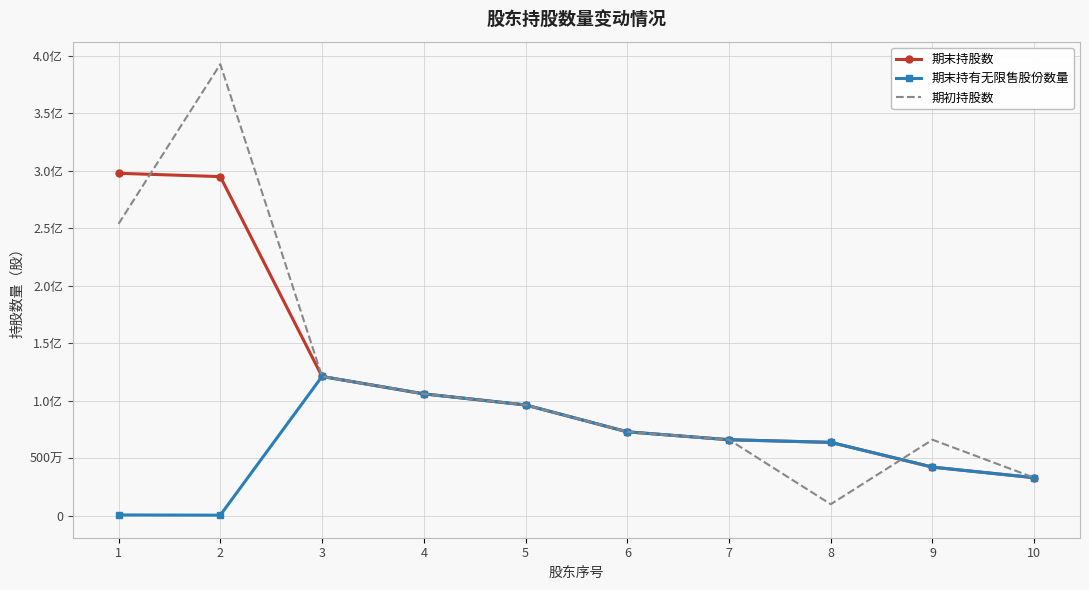

List the labels in order of 期末持股数 value, largest first.

1, 2, 3, 4, 5, 6, 7, 8, 9, 10